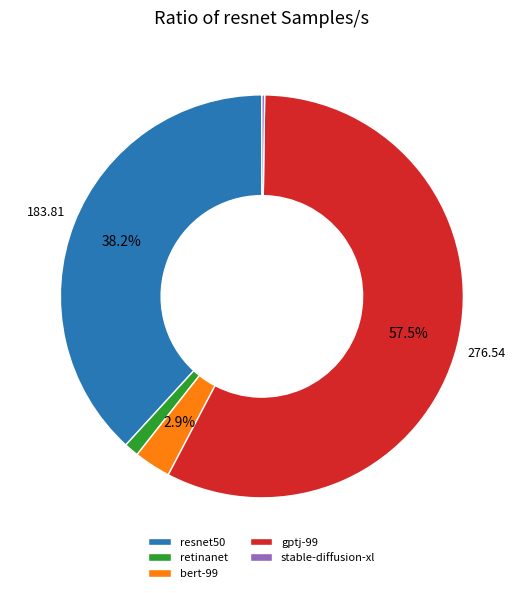

Combined, do gptj-99 and resnet50 account for over 50%?

Yes